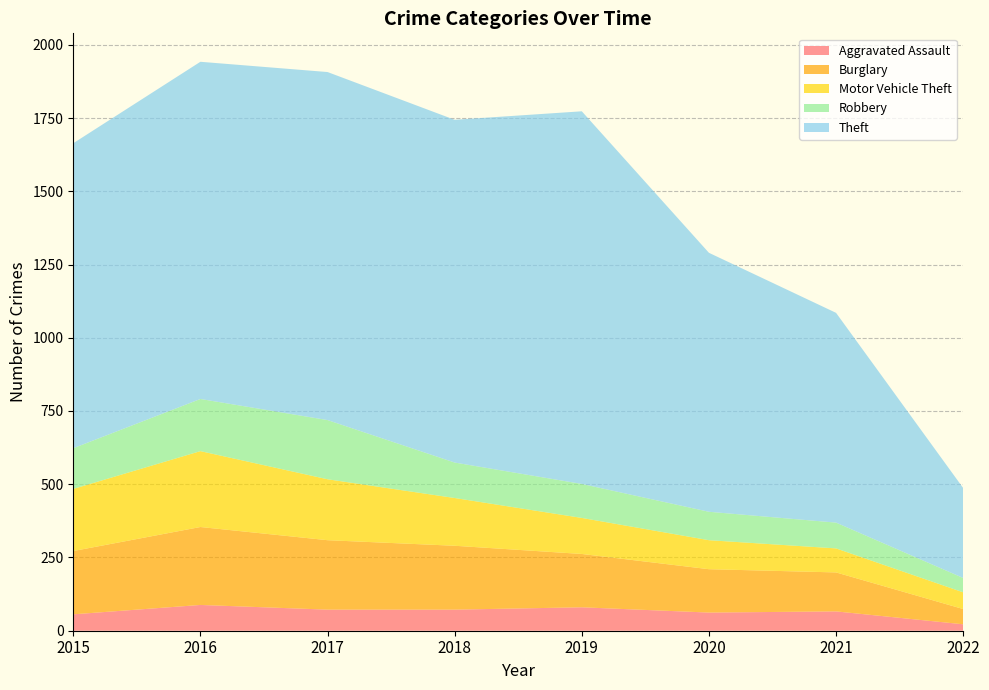

Reading left to right, list all the values displayed in this chart.

Aggravated Assault: 56	88	72	72	80	62	66	22
Burglary: 216	266	237	218	182	148	133	52
Motor Vehicle Theft: 212	259	208	163	123	99	82	57
Robbery: 139	178	202	121	116	97	88	49
Theft: 1041	1151	1188	1170	1272	884	716	307